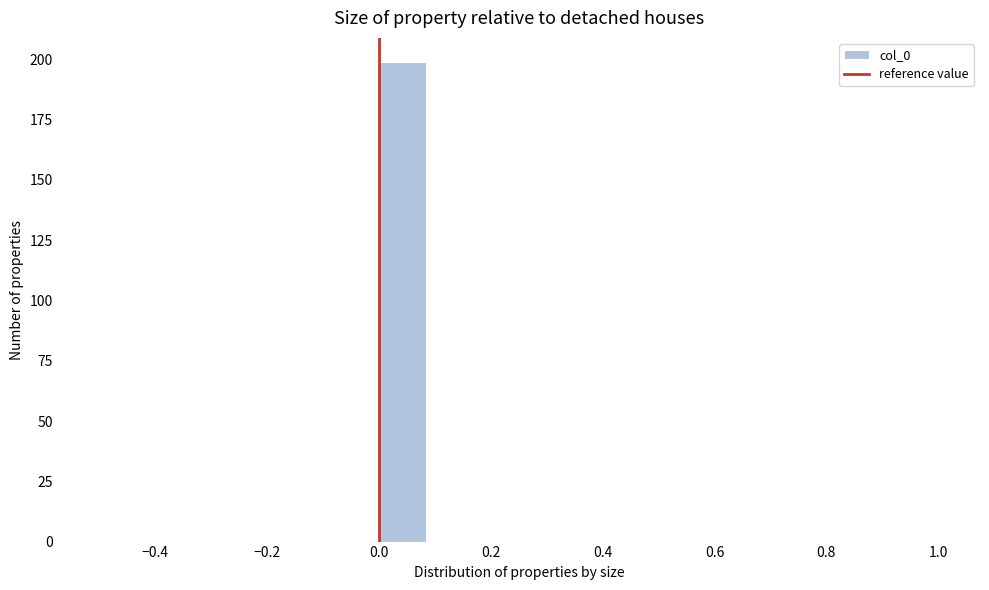

Over which range of the x-axis is the bar tallest?

0.00 to 0.08